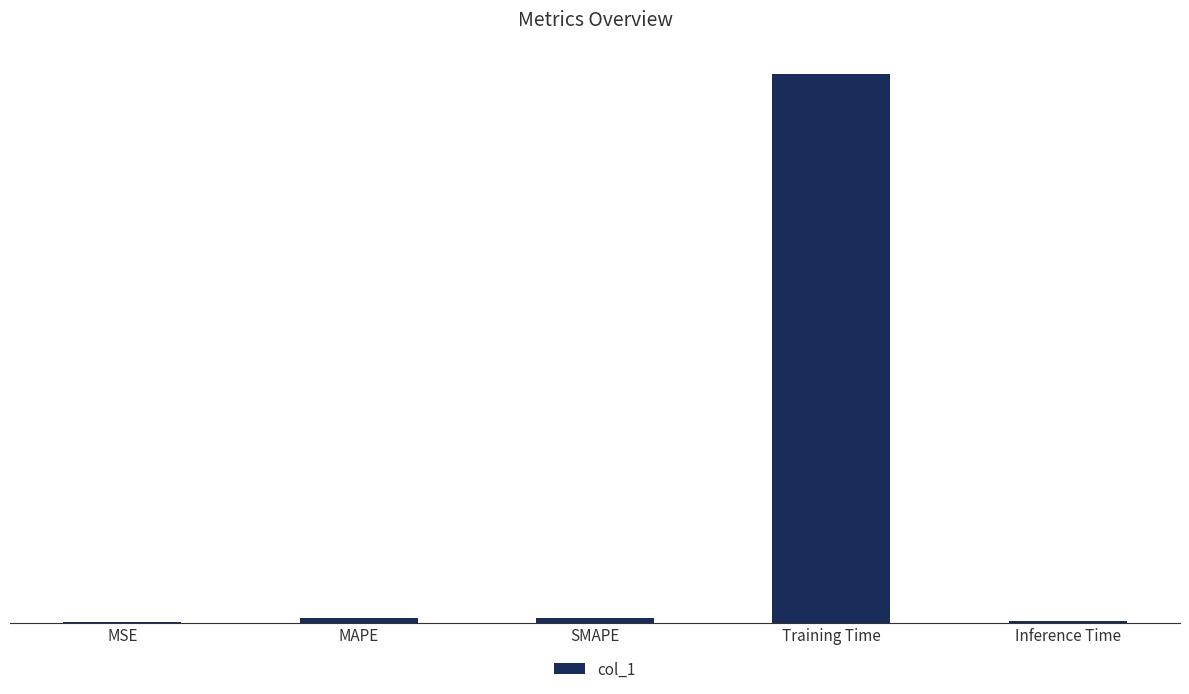

Which has a higher value, MAPE or MSE?

MAPE